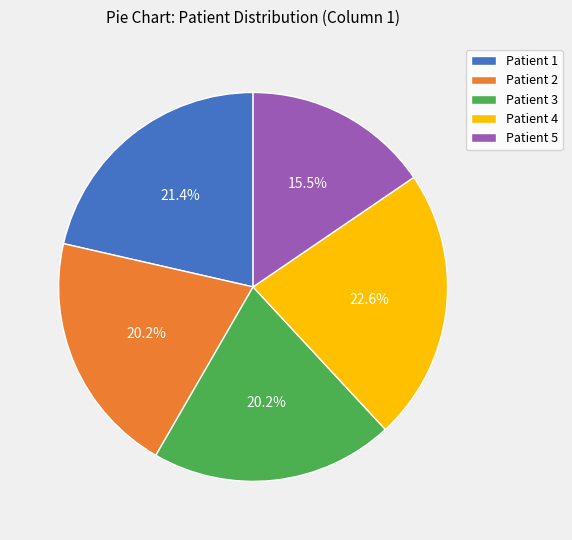

What is the ratio of the value at Patient 1 to the value at Patient 5?

1.4